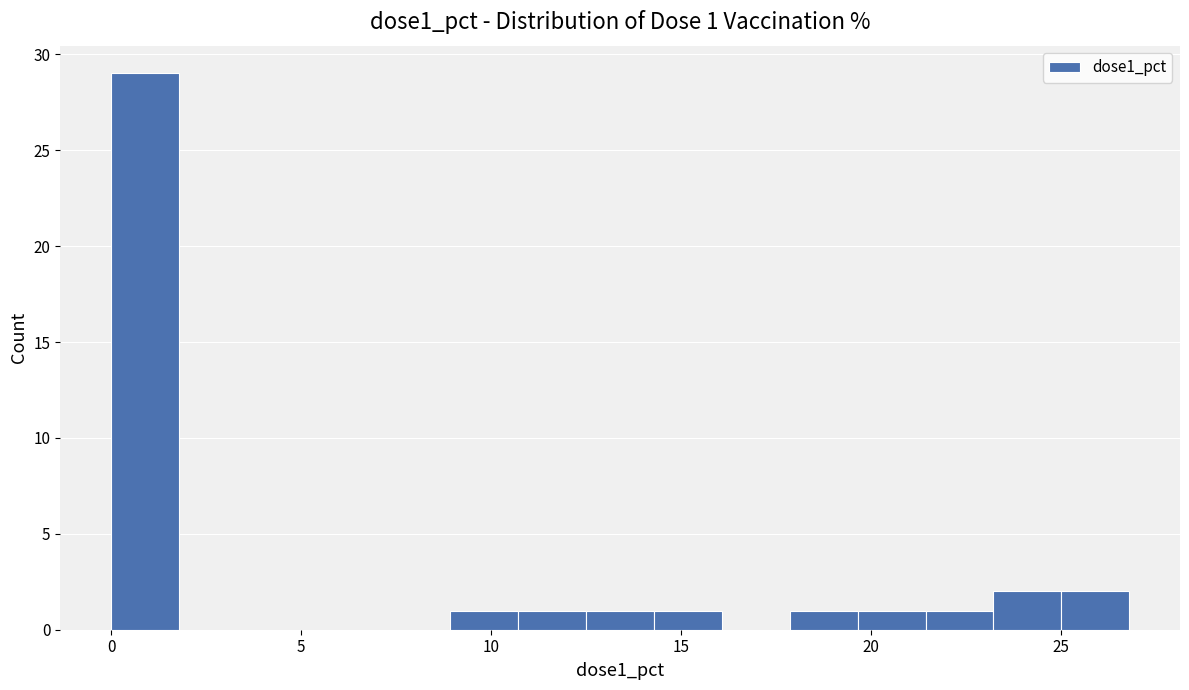

Around what value on the x-axis is the tallest bar? Give the approximate position of its centre, as read against the axis.

1.0